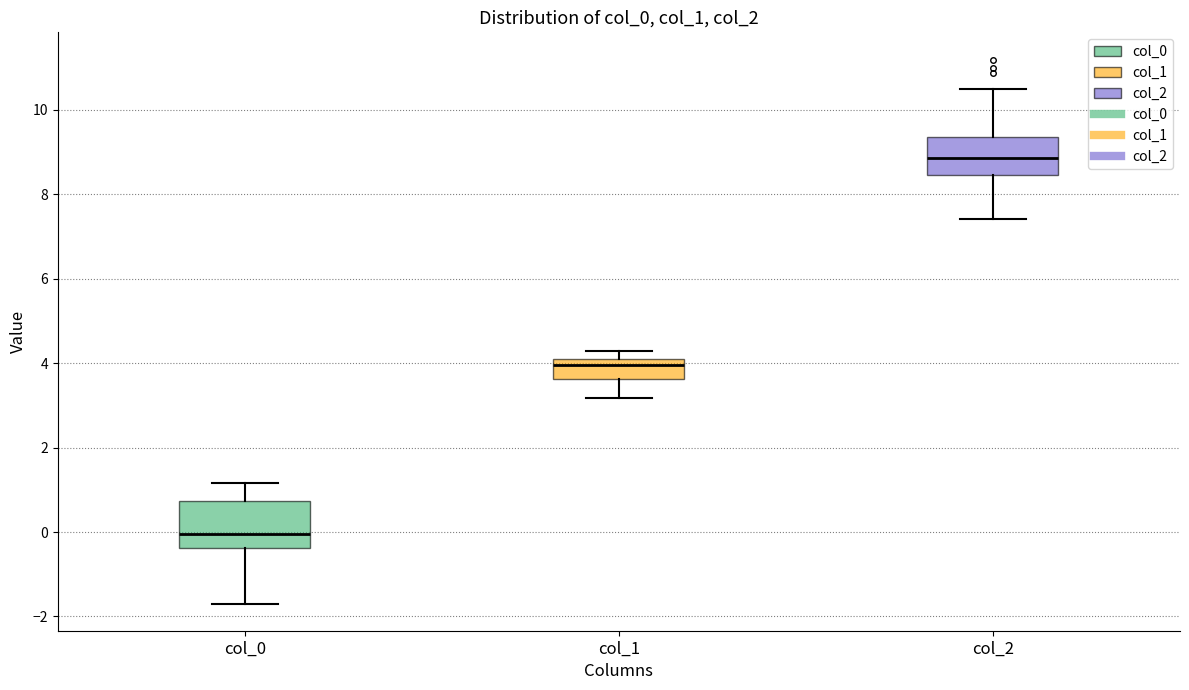

Reading left to right, transcribe this box plot: for each box, give where its median line is, the range the box spans, and where its two whiskers end, as read against the y-axis. The values are not printed on the chart, so give them approximately, as read against the axis.

col_0: median 0.0, box -0.4 to 0.8, whiskers -1.6 to 1.2
col_1: median 4.0 (just below the box's upper edge), box 3.6 to 4.0, whiskers 3.2 to 4.2
col_2: median 8.8, box 8.4 to 9.4, whiskers 7.4 to 10.4